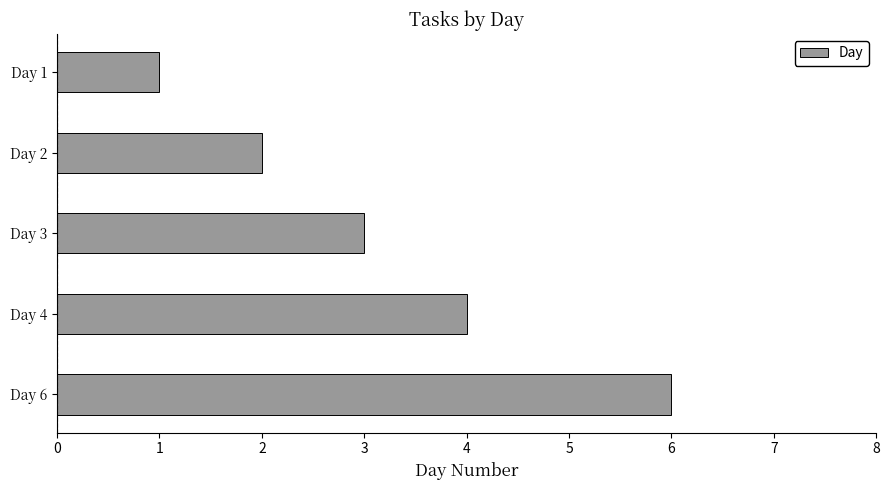

List the labels in order of value, smallest first.

Day 1, Day 2, Day 3, Day 4, Day 6